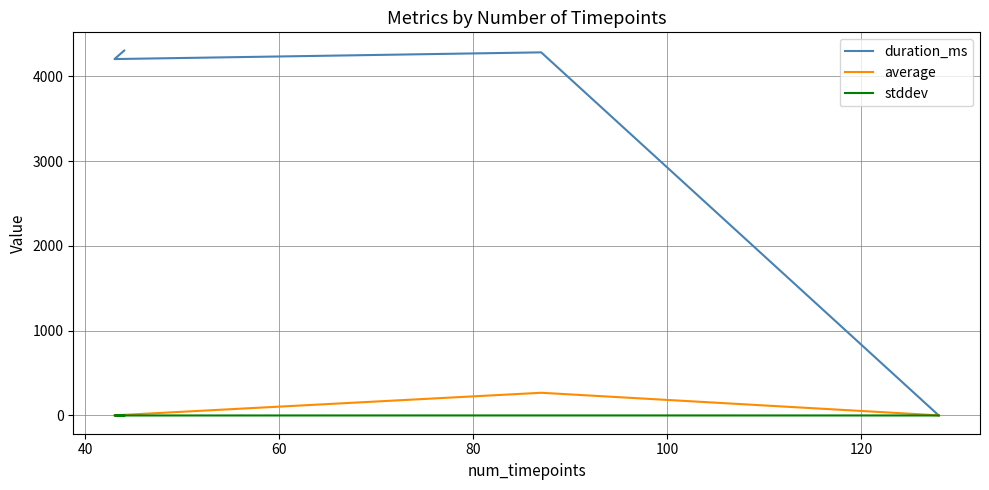

Between 80 and 60, which is larger?

80